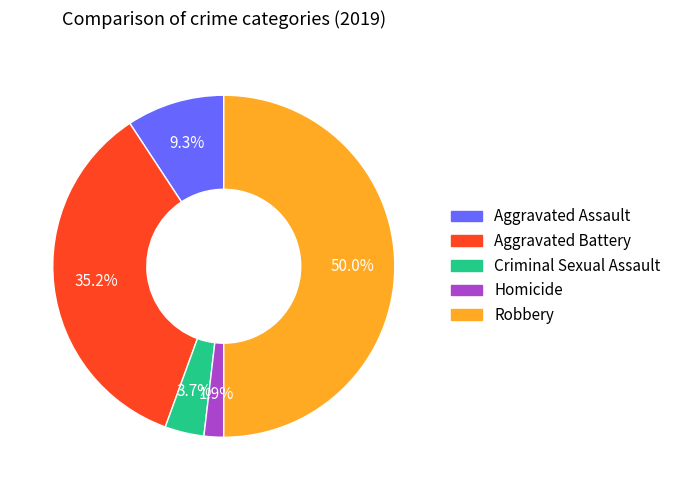

Between Aggravated Assault and Aggravated Battery, which is larger?

Aggravated Battery